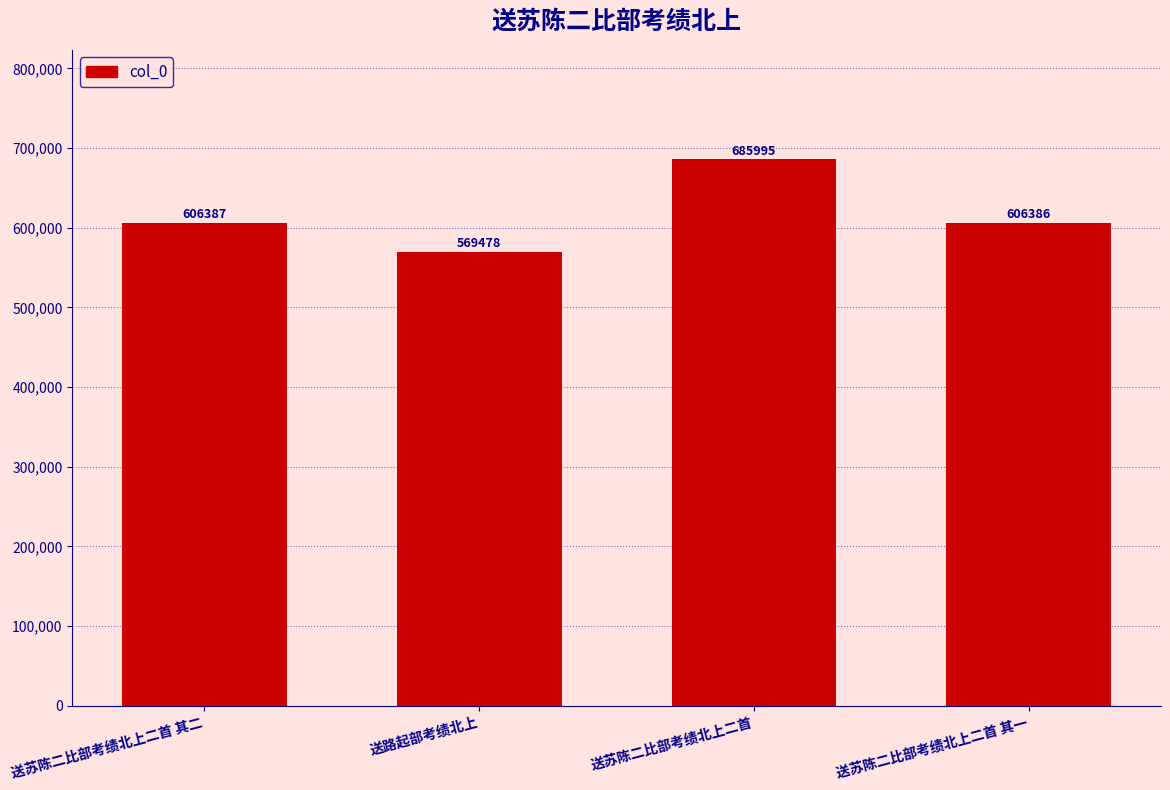

At which label is the value closest to 627736?

送苏陈二比部考绩北上二首 其二